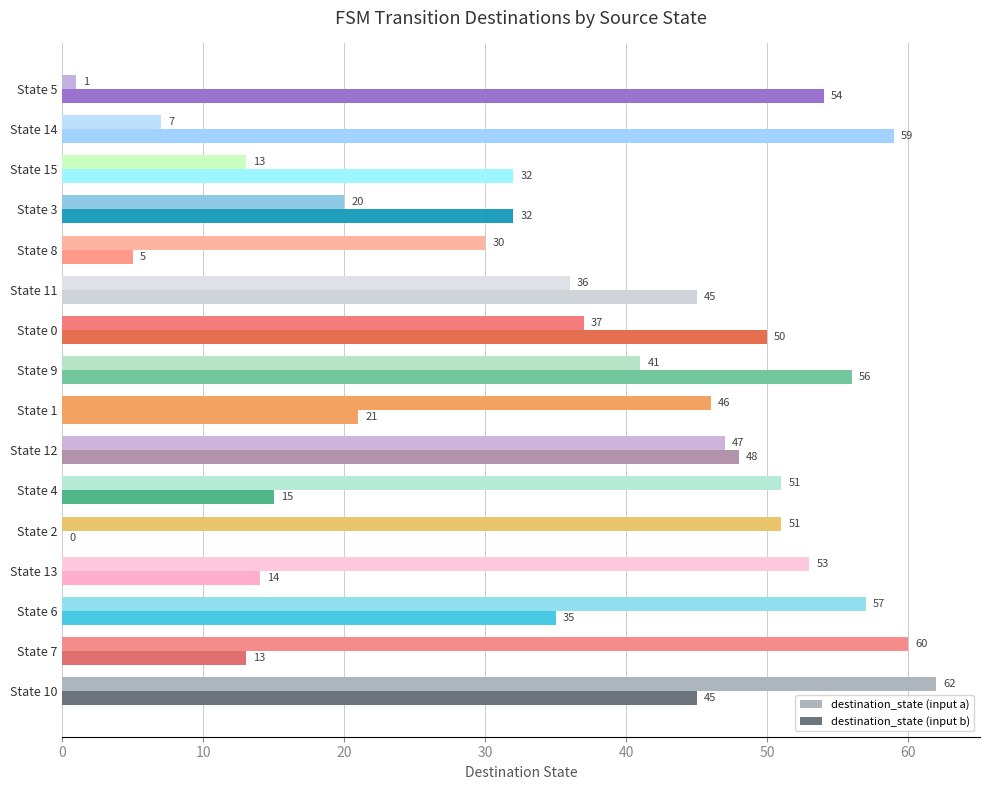

How many categories are shown in the chart?

16